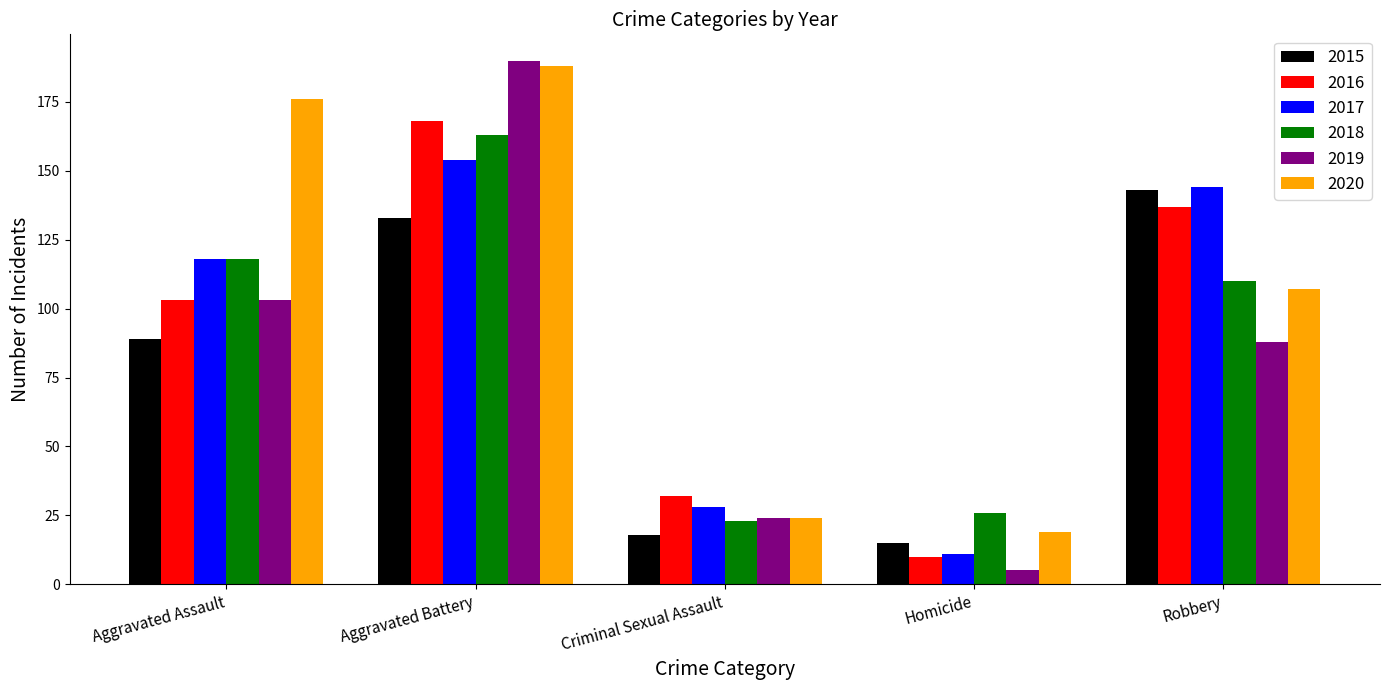

Which label corresponds to the smallest value in the chart?

Homicide